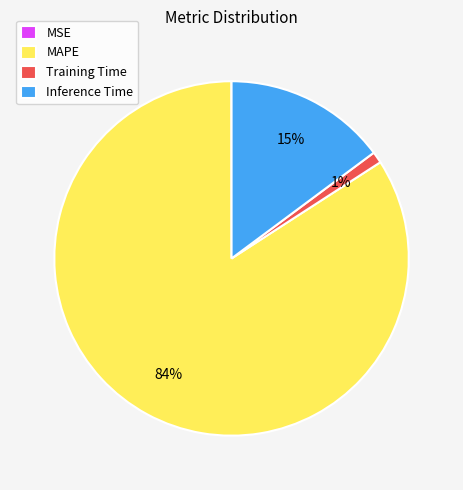

Which slice is the largest?

MAPE